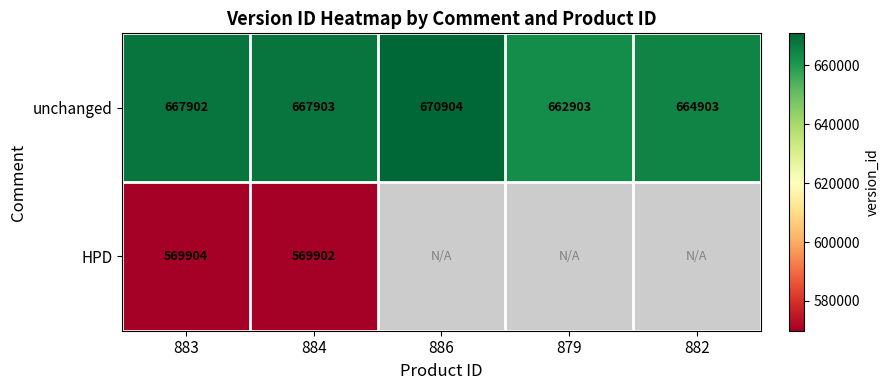

What is the difference between the highest and lowest values at 884?

98001